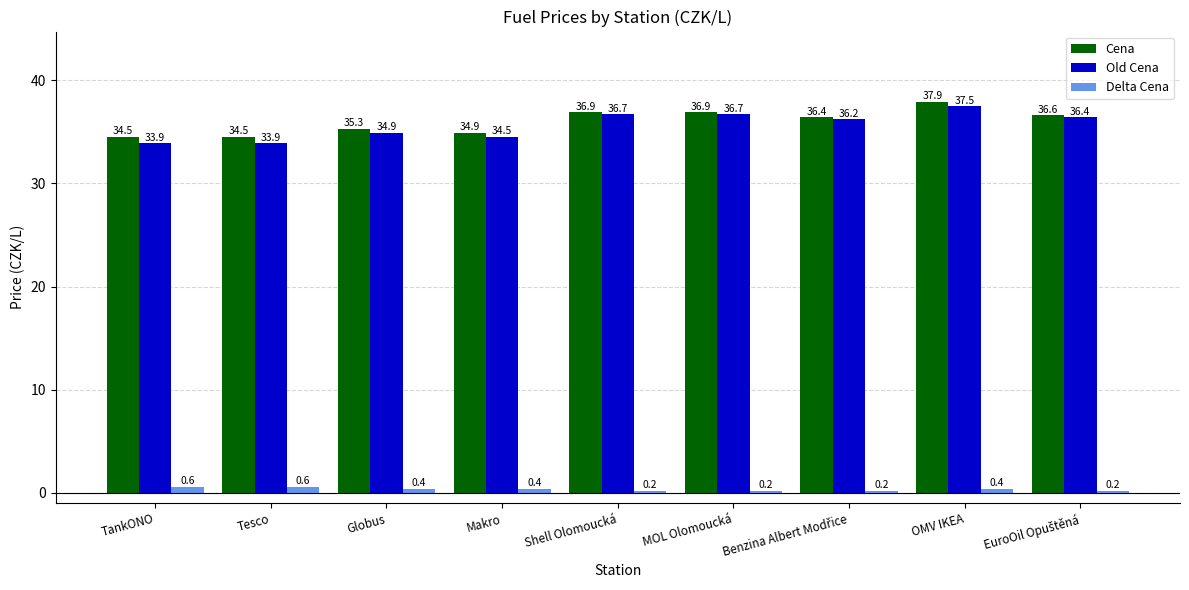

Which label corresponds to the largest value in the chart?

OMV IKEA